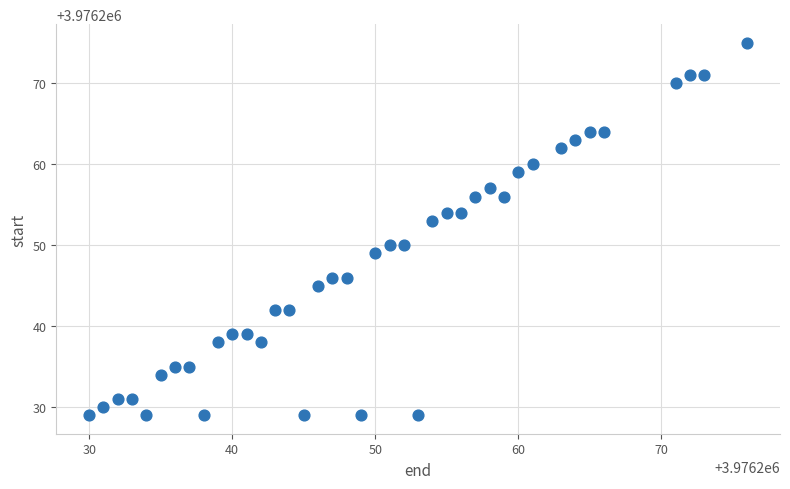

What is the range of Y values (max minus min)?

46